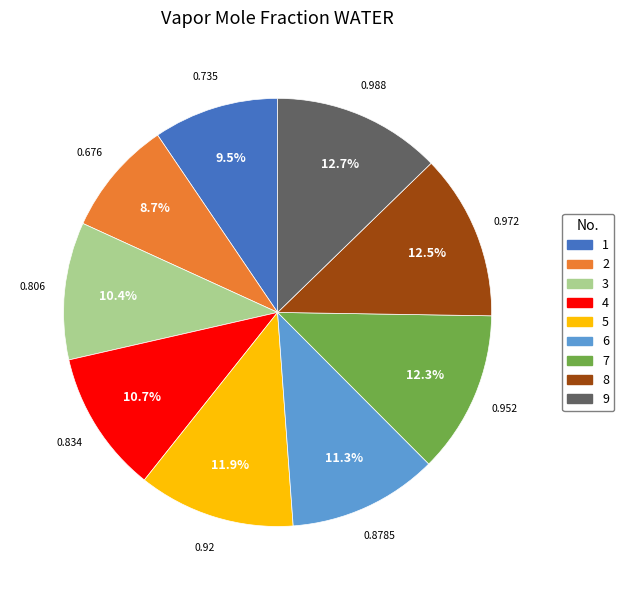

Is 6 the majority of the pie?

No